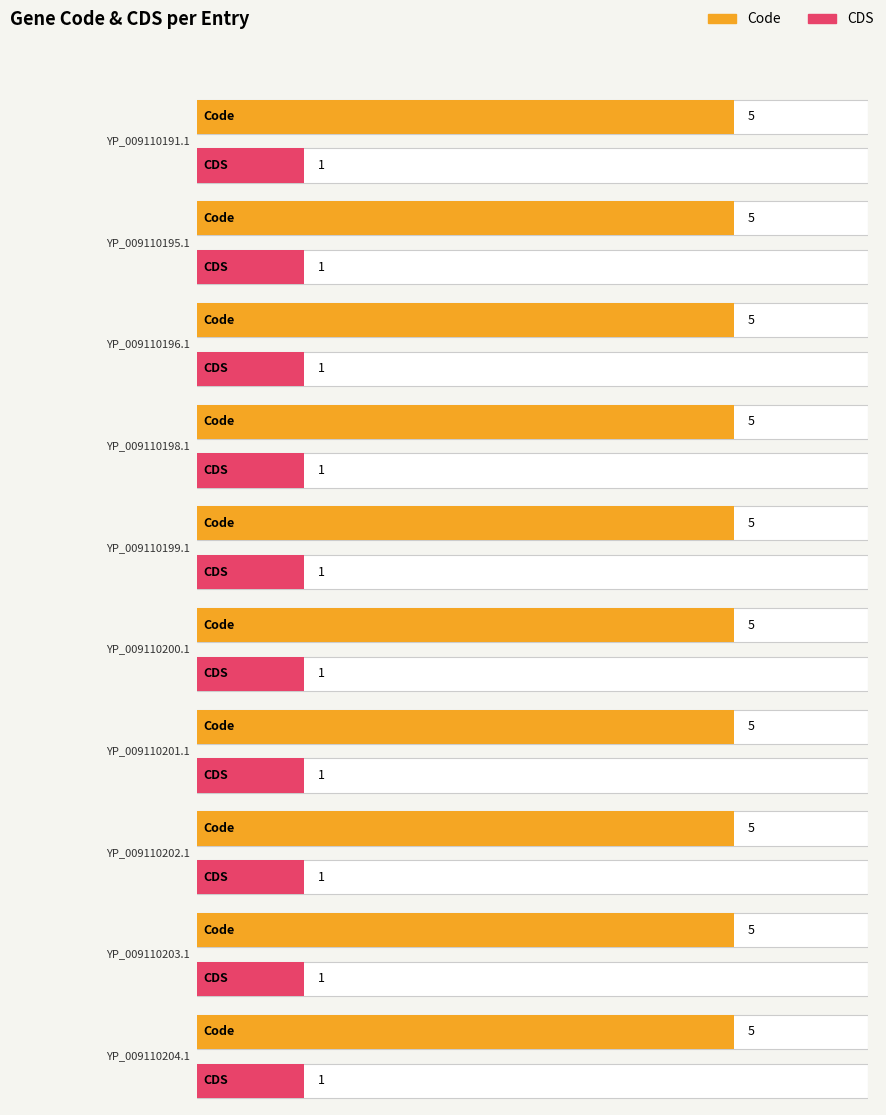

What is the average value of the CDS series?

1